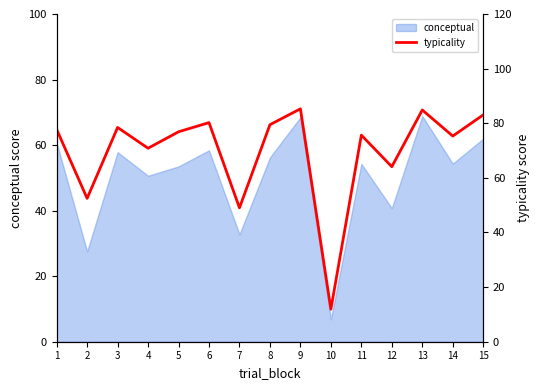

Is it true that conceptual equals 56.2 at 8?

True